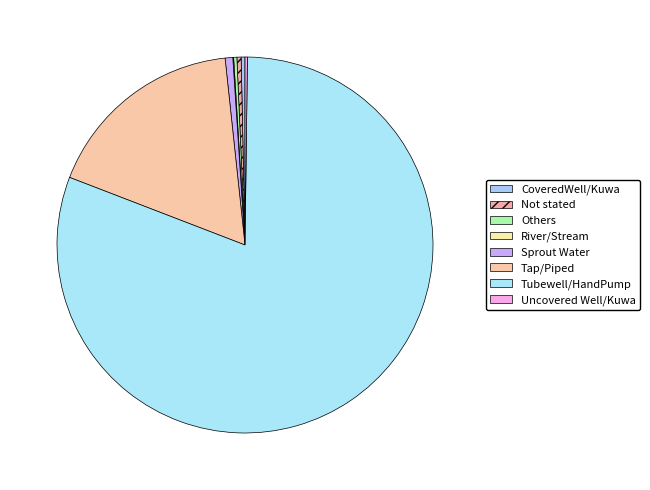

What percentage is NOT represented by Not stated?

99.6%